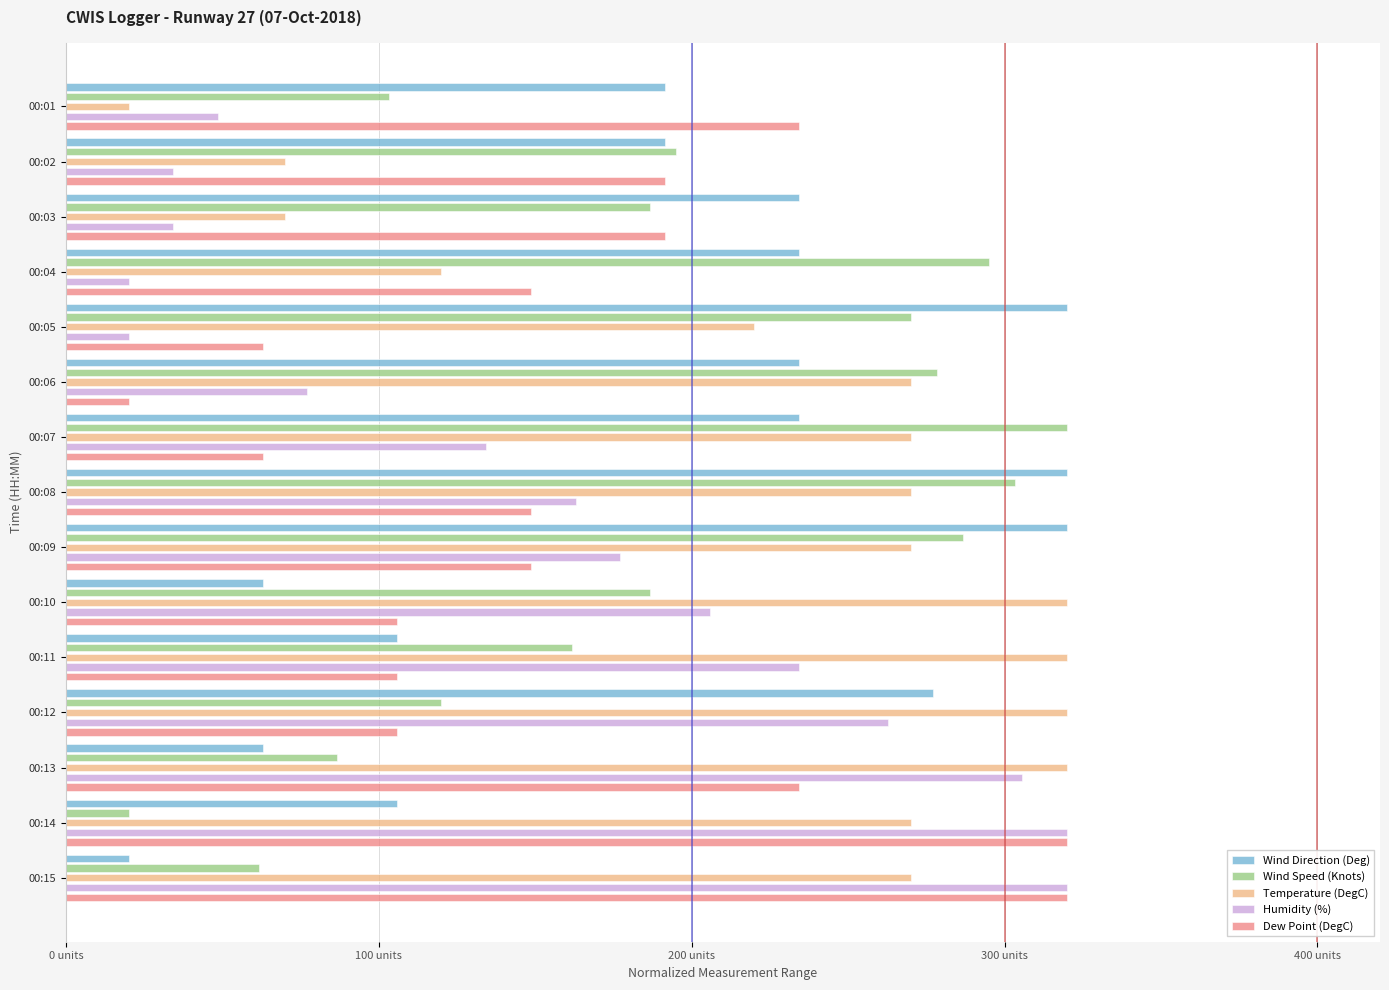

What are all the series names shown in the legend?

Wind Direction (Deg), Wind Speed (Knots), Temperature (DegC), Humidity (%), Dew Point (DegC)